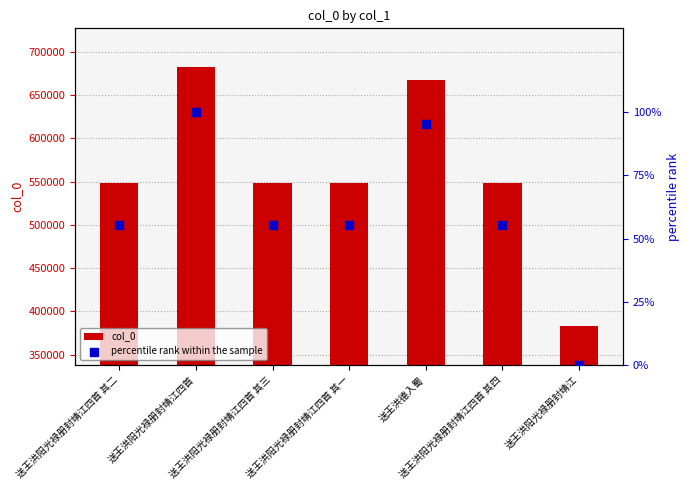

At which category is the sum across all series the highest?

送王洪阳光禄册封靖江四首